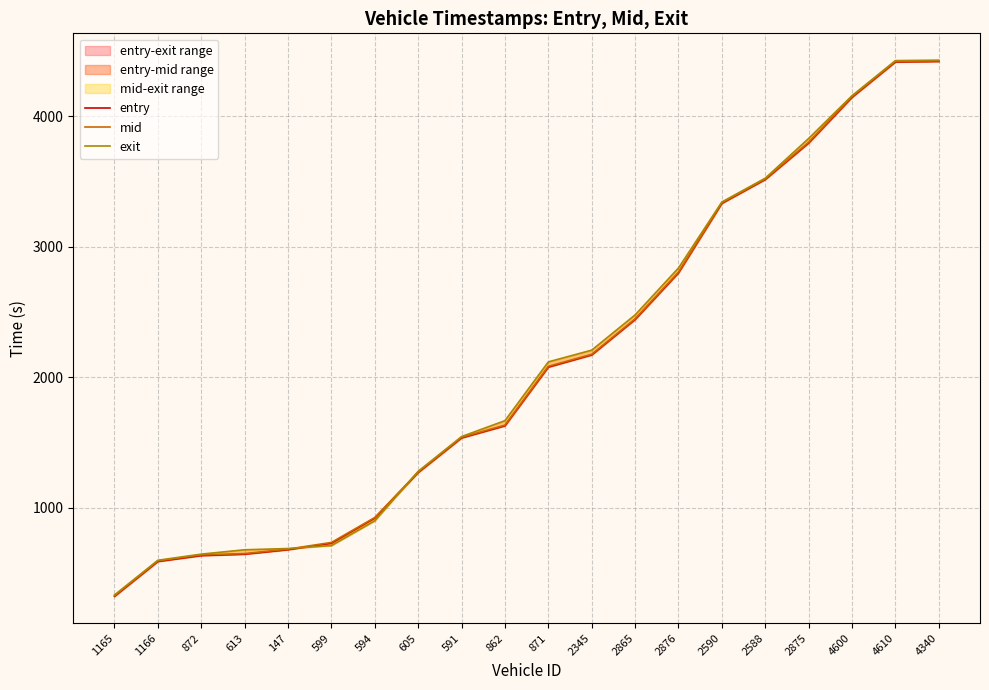

List the series in order of their overall mean, highest first.

exit, mid, entry